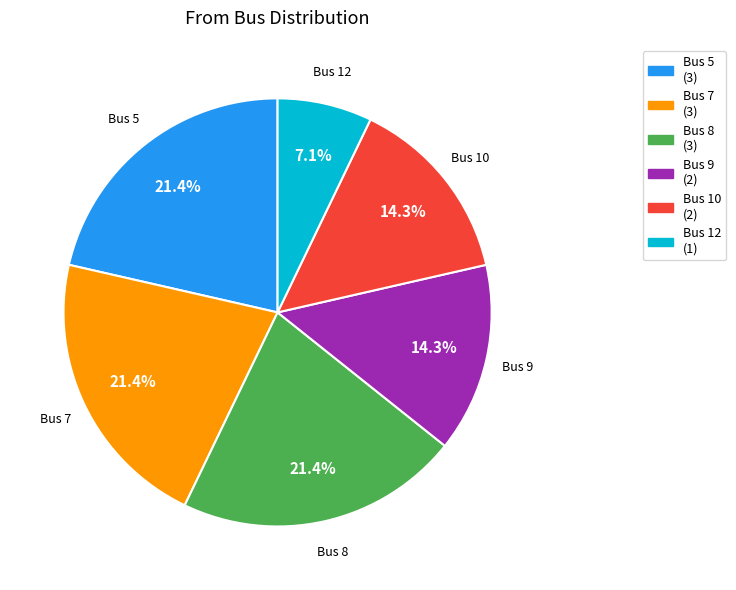

Approximately how many times larger is the value at Bus 7 compared to Bus 5?

1.0